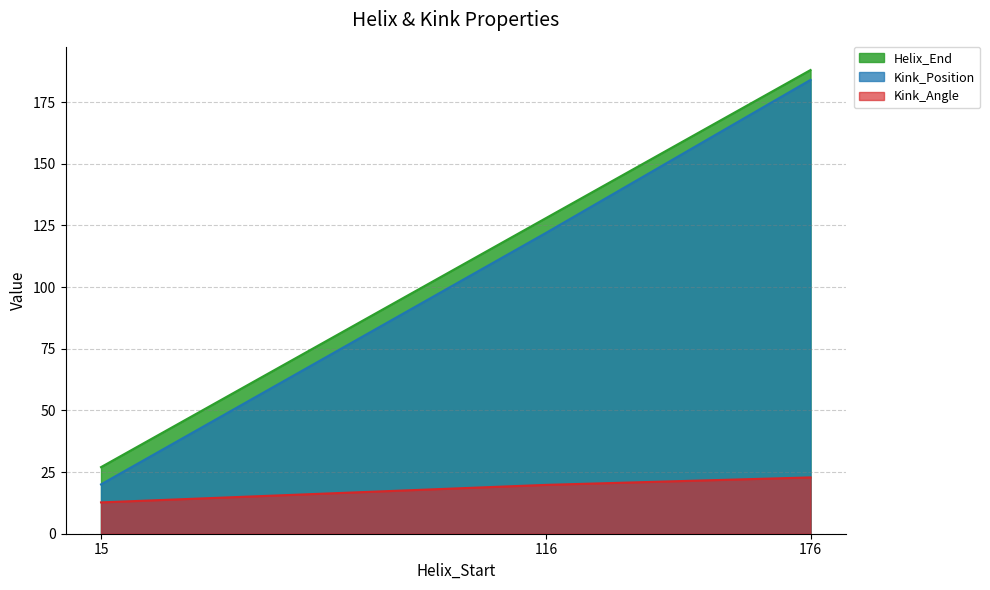

How many lines are shown in the chart?

3